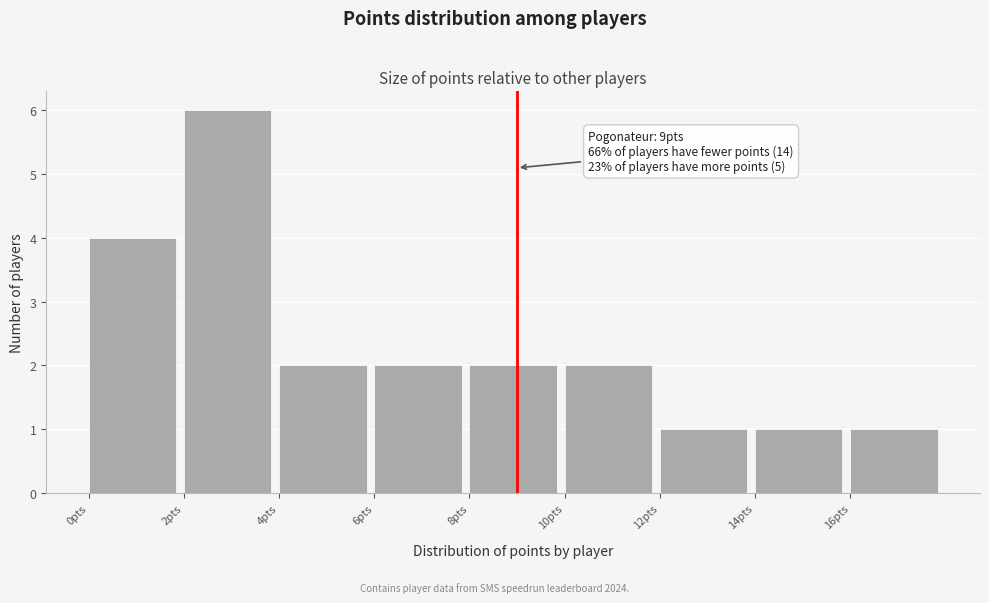

Which range on the x-axis has the tallest bar?

2 to 4